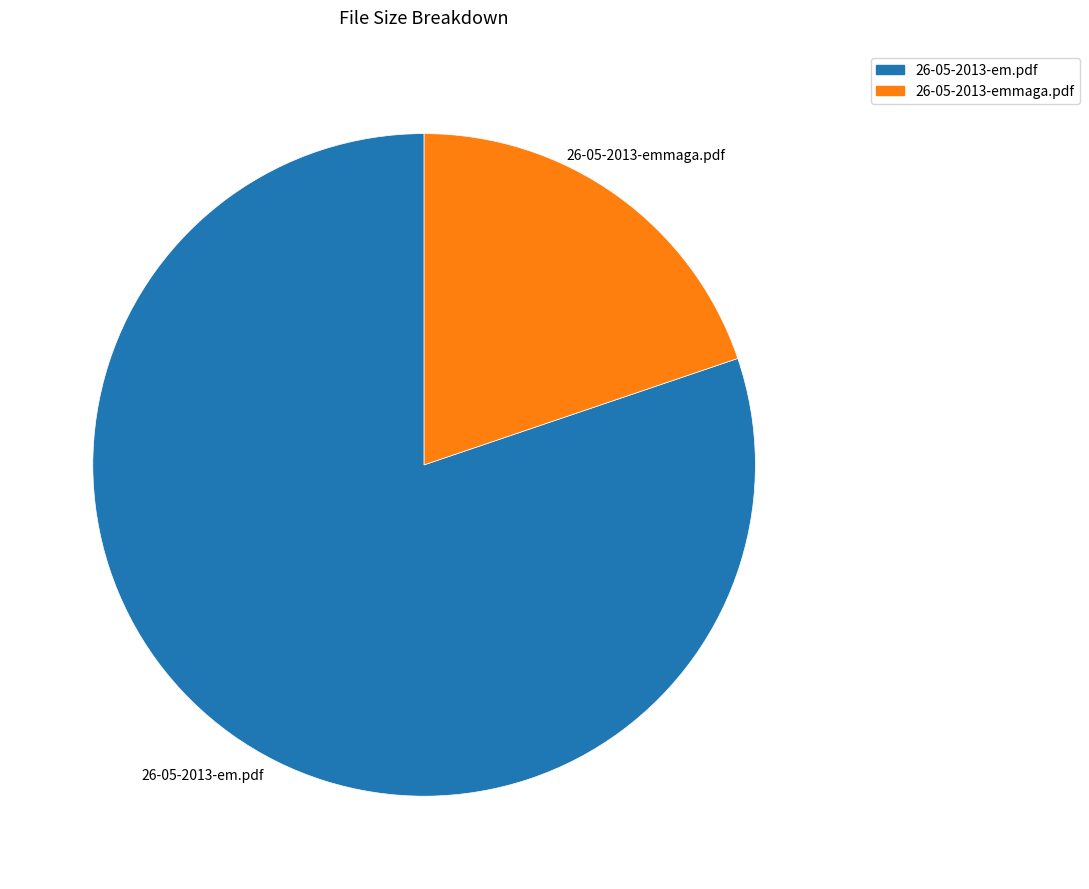

Which slice is the largest?

26-05-2013-em.pdf